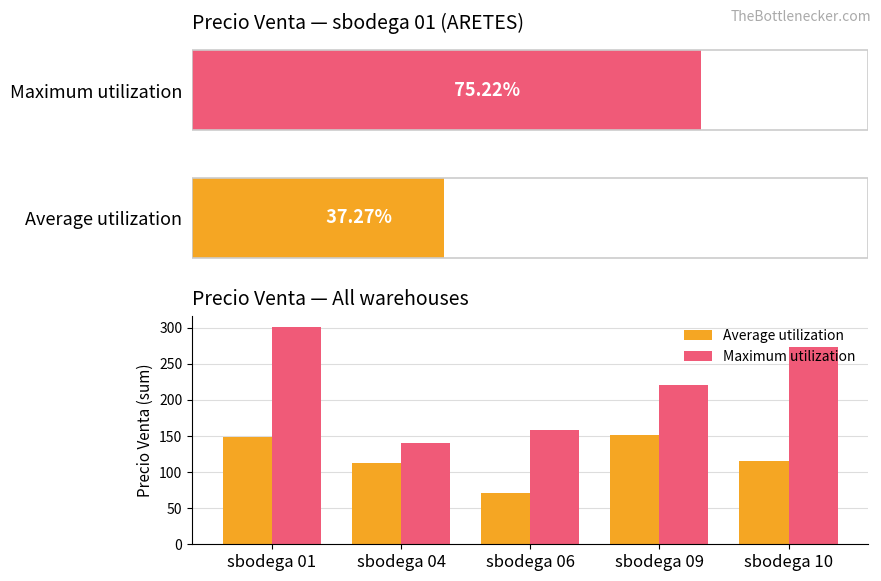

Which series has the largest total across all categories?

Maximum utilization